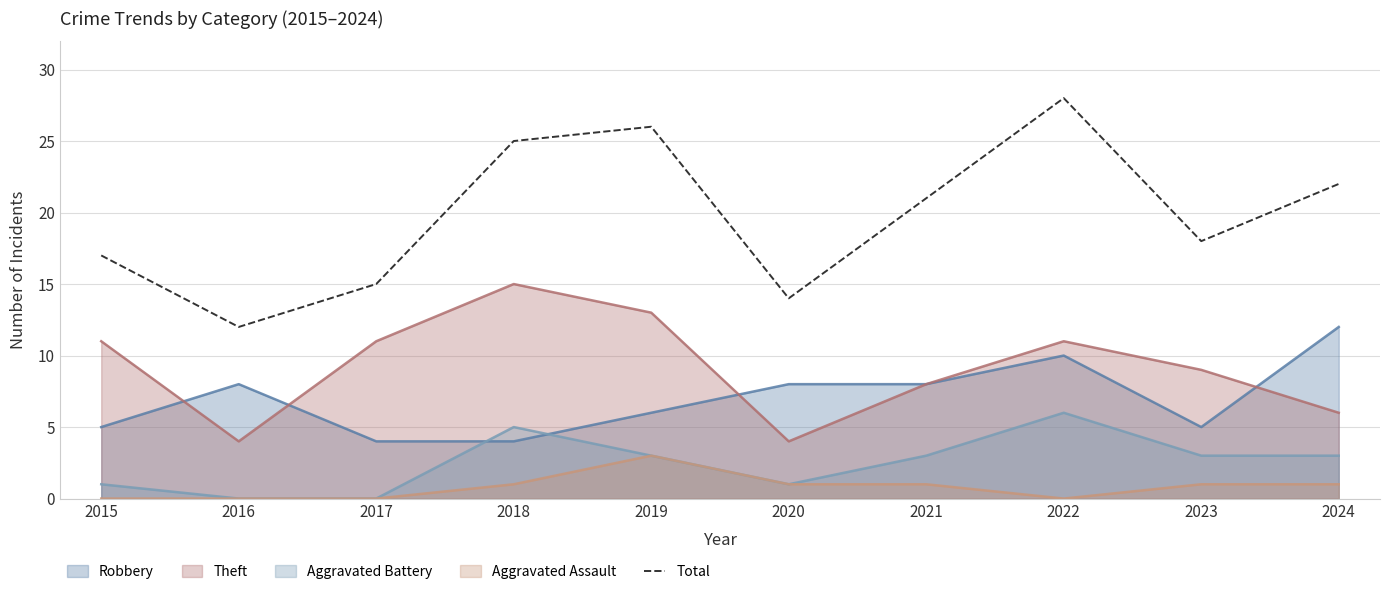

True or false: the data shows 25 at 2018.

True